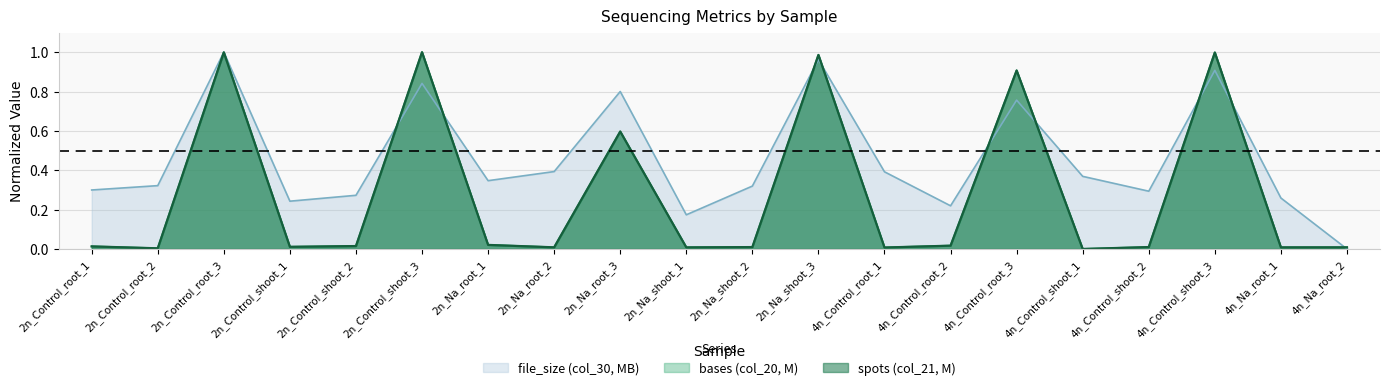

What is the label of the 12th point from the right?

2n_Na_root_3